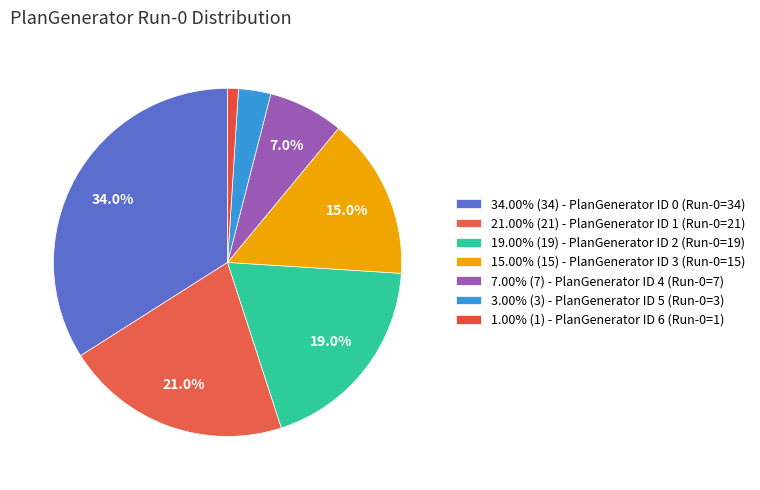

How many segments does this pie chart have?

7